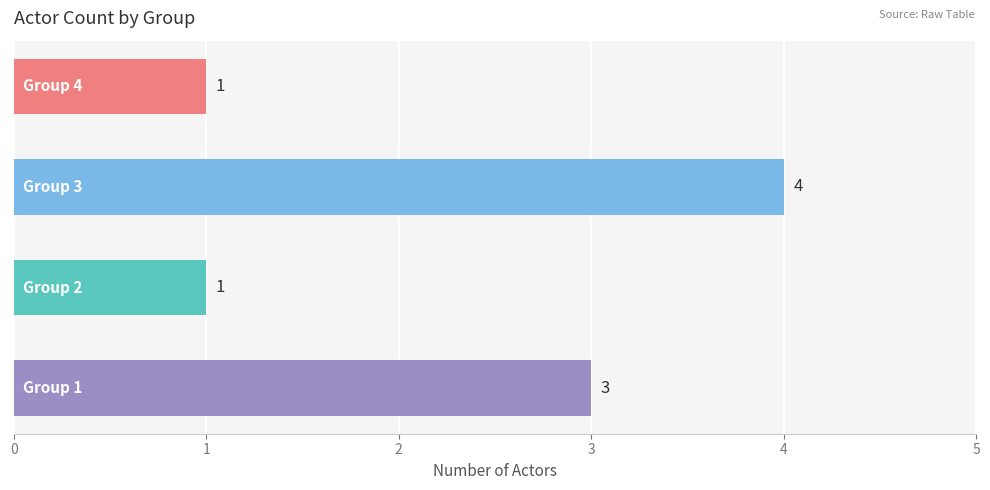

How many bars are there in total?

4